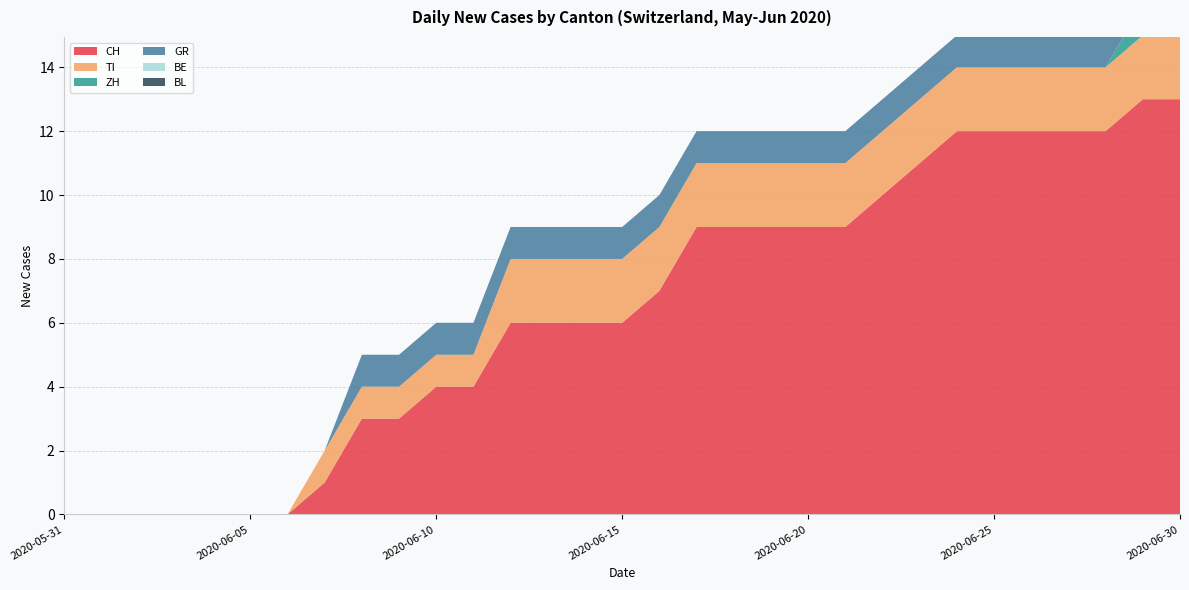

Reading left to right, transcribe all the data shown in this chart.

CH: 0	0	0	0	0	0	0	1	3	3	4	4	6	6	6	6	7	9	9	9	9	9	10	11	12	12	12	12	12	13	13
TI: 0	0	0	0	0	0	0	1	1	1	1	1	2	2	2	2	2	2	2	2	2	2	2	2	2	2	2	2	2	2	2
ZH: 0	0	0	0	0	0	0	0	0	0	0	0	0	0	0	0	0	0	0	0	0	0	0	0	0	0	0	0	0	1	1
GR: 0	0	0	0	0	0	0	0	1	1	1	1	1	1	1	1	1	1	1	1	1	1	1	1	1	1	1	1	1	1	0
BE: 0	0	0	0	0	0	0	0	0	0	0	0	0	0	0	0	0	0	0	0	0	0	0	0	0	0	0	0	0	0	0
BL: 0	0	0	0	0	0	0	0	0	0	0	0	0	0	0	0	0	0	0	0	0	0	0	0	0	0	0	0	0	0	0